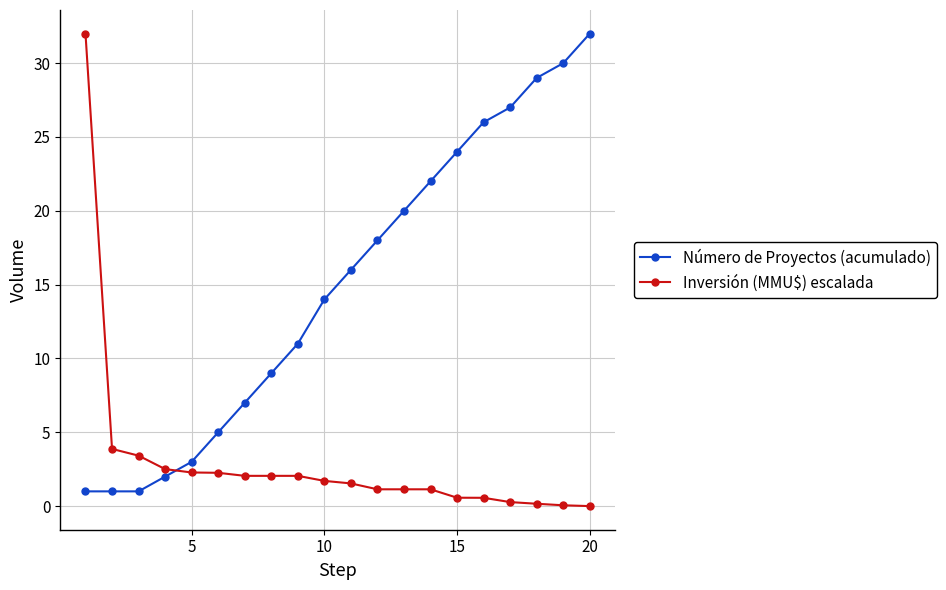

Which series ends up on top after the final intersection of Número de Proyectos (acumulado) and Inversión (MMU$) escalada?

Número de Proyectos (acumulado)